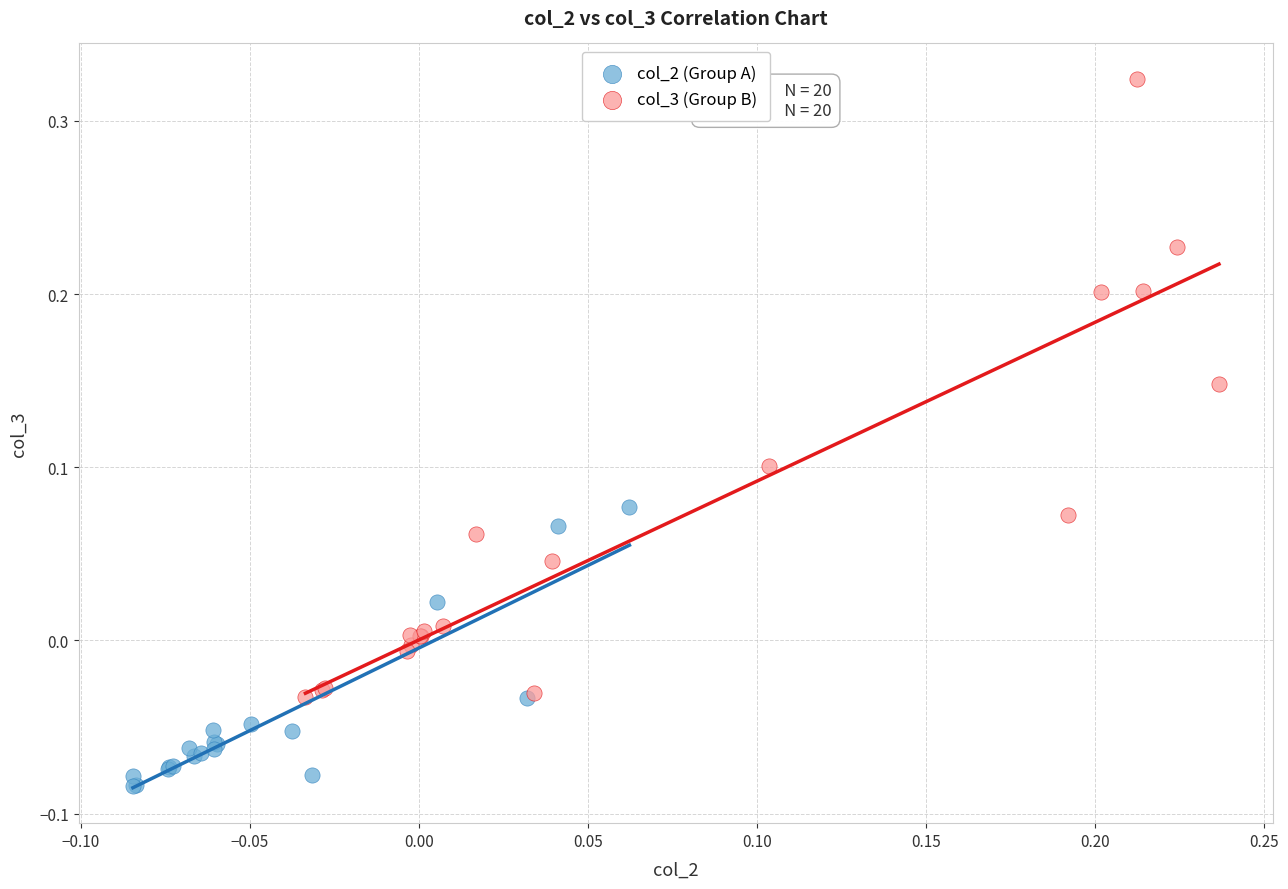

What are all the series names shown in the legend?

col_2 (Group A), col_3 (Group B)